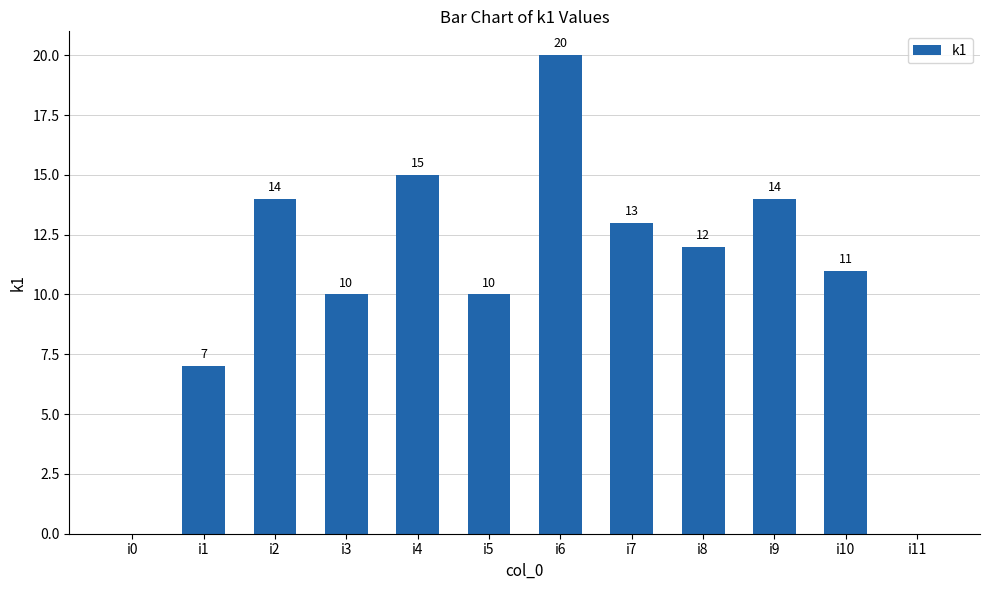

How many values are above zero?

10